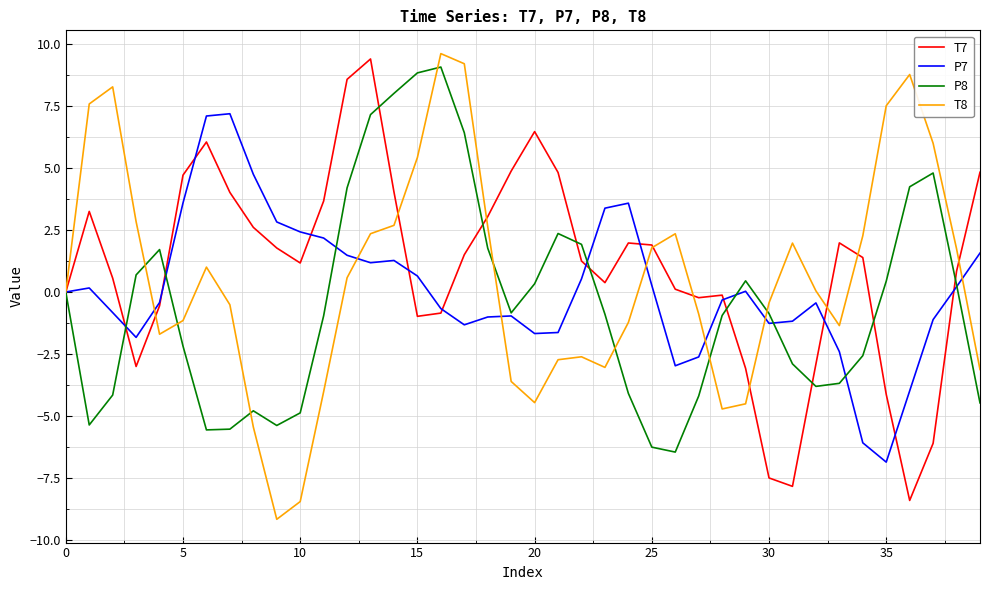

What is the maximum value shown in the chart?

9.6